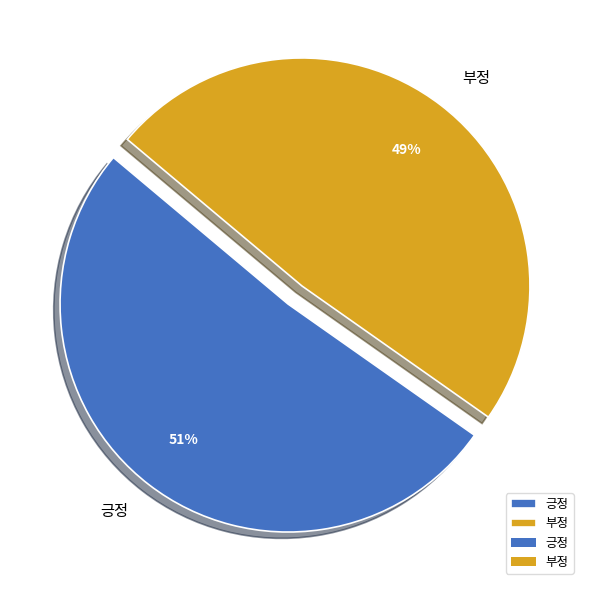

Between 긍정 and 부정, which is larger?

긍정